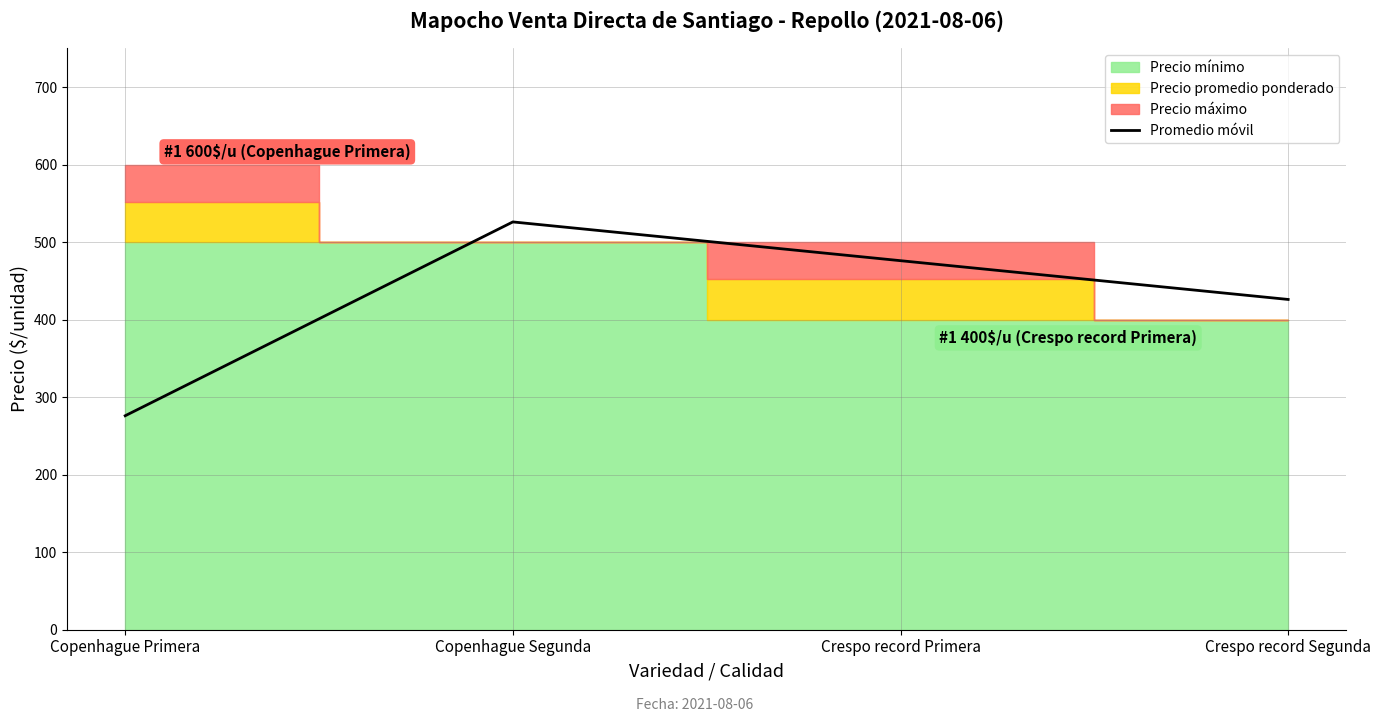

List the labels in order of value, largest first.

Copenhague Segunda, Crespo record Primera, Crespo record Segunda, Copenhague Primera